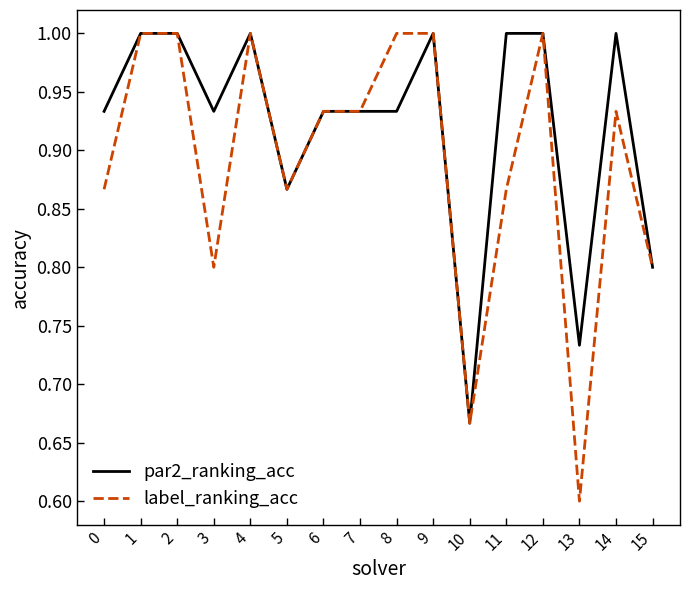

How many lines are shown in the chart?

2